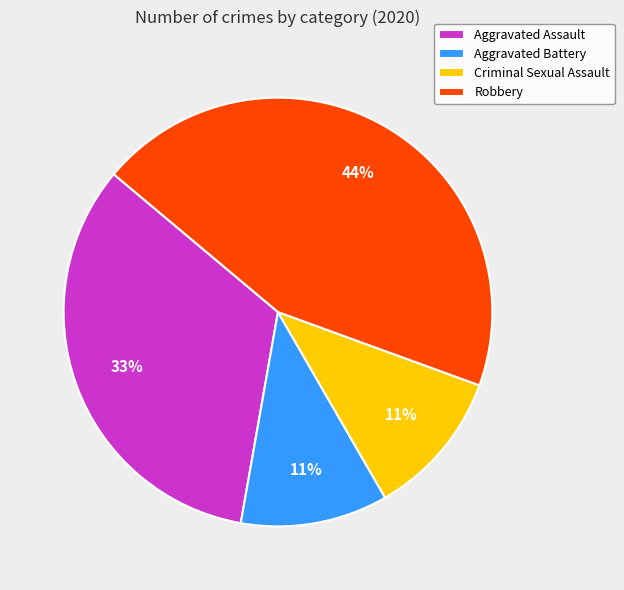

To the nearest percent, what percentage of the pie is Aggravated Battery?

11%